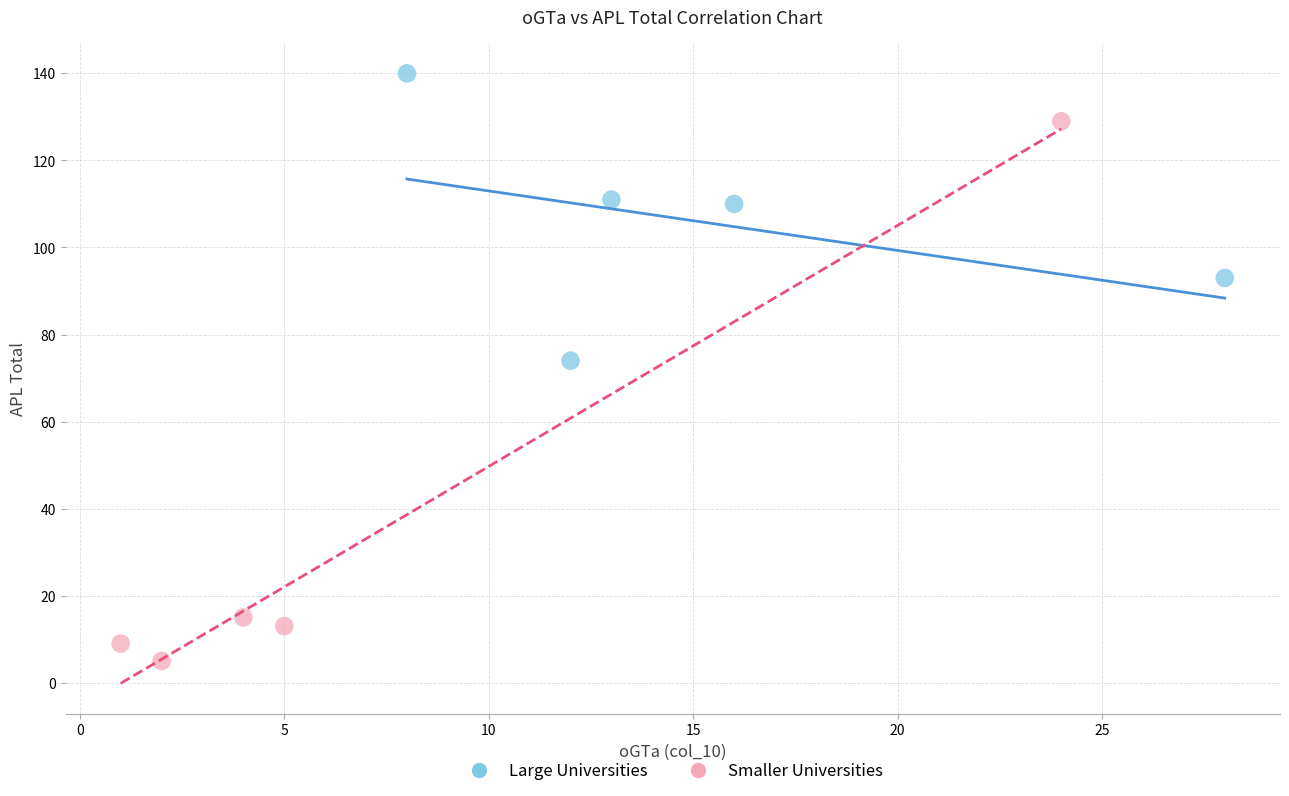

Which series has the widest spread of Y values?

Smaller Universities